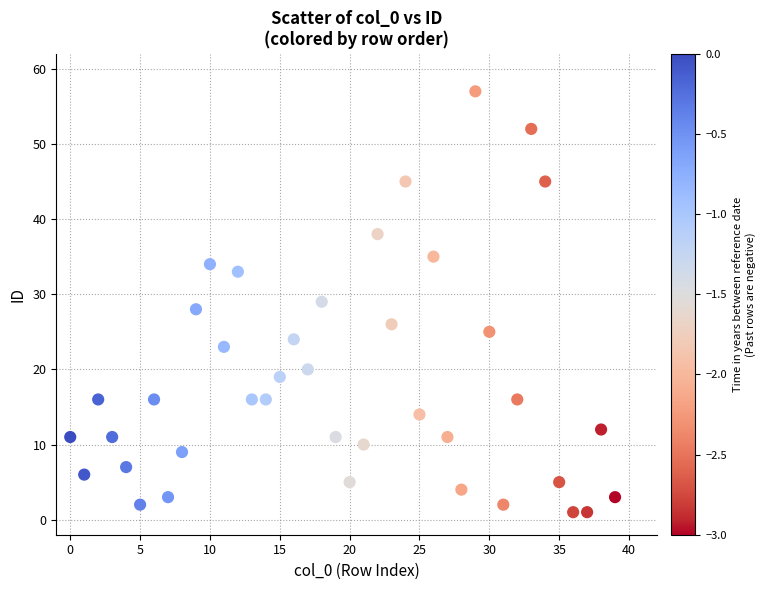

What is the range of Y values (max minus min)?

56